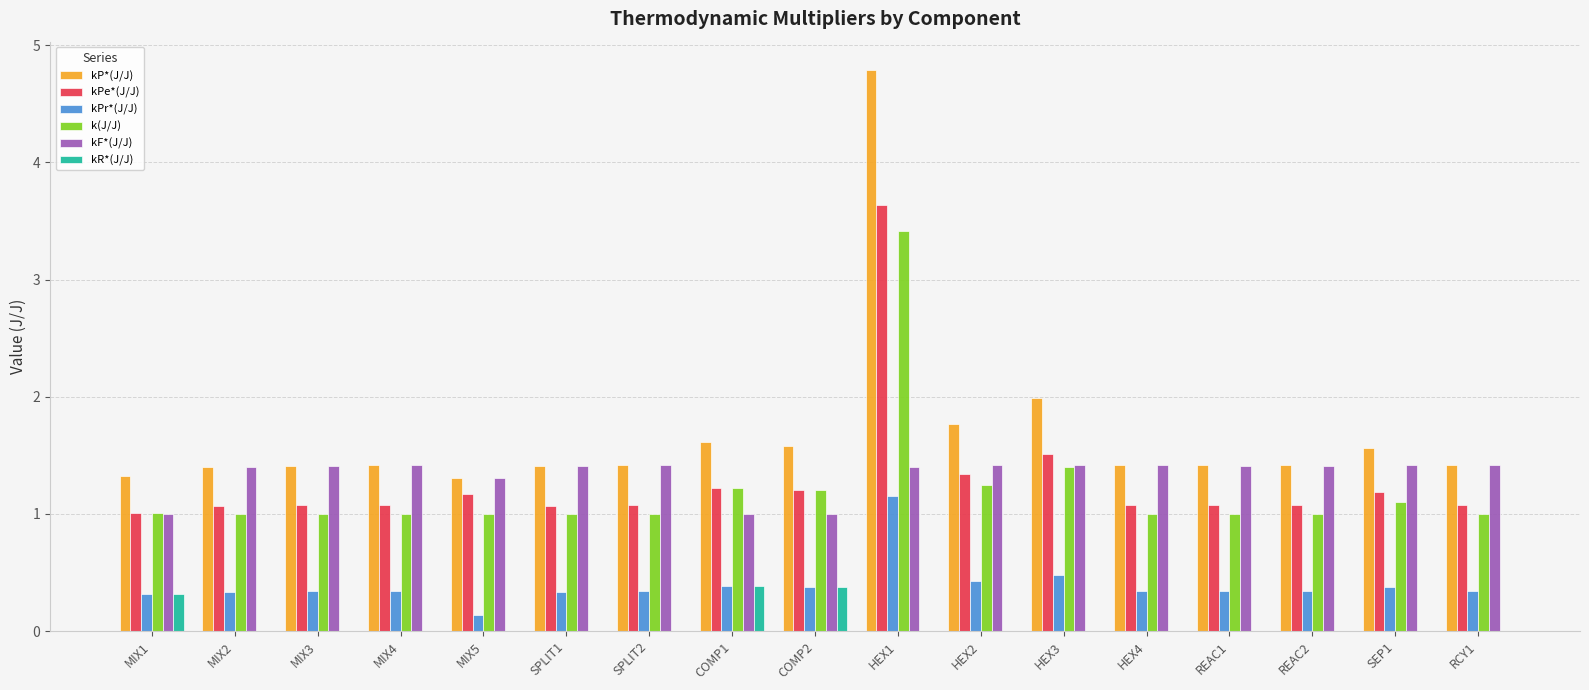

Reading left to right, list all the values displayed in this chart.

kP*(J/J): MIX1=1.3	MIX2=1.4	MIX3=1.4	MIX4=1.4	MIX5=1.3	SPLIT1=1.4	SPLIT2=1.4	COMP1=1.6	COMP2=1.6	HEX1=4.8	HEX2=1.8	HEX3=2.0	HEX4=1.4	REAC1=1.4	REAC2=1.4	SEP1=1.6	RCY1=1.4
kPe*(J/J): MIX1=1.0	MIX2=1.1	MIX3=1.1	MIX4=1.1	MIX5=1.2	SPLIT1=1.1	SPLIT2=1.1	COMP1=1.2	COMP2=1.2	HEX1=3.6	HEX2=1.3	HEX3=1.5	HEX4=1.1	REAC1=1.1	REAC2=1.1	SEP1=1.2	RCY1=1.1
kPr*(J/J): MIX1=0.3	MIX2=0.3	MIX3=0.3	MIX4=0.3	MIX5=0.1	SPLIT1=0.3	SPLIT2=0.3	COMP1=0.4	COMP2=0.4	HEX1=1.2	HEX2=0.4	HEX3=0.5	HEX4=0.3	REAC1=0.3	REAC2=0.3	SEP1=0.4	RCY1=0.3
k(J/J): MIX1=1.0	MIX2=1.0	MIX3=1.0	MIX4=1.0	MIX5=1.0	SPLIT1=1.0	SPLIT2=1.0	COMP1=1.2	COMP2=1.2	HEX1=3.4	HEX2=1.2	HEX3=1.4	HEX4=1.0	REAC1=1.0	REAC2=1.0	SEP1=1.1	RCY1=1.0
kF*(J/J): MIX1=1.0	MIX2=1.4	MIX3=1.4	MIX4=1.4	MIX5=1.3	SPLIT1=1.4	SPLIT2=1.4	COMP1=1.0	COMP2=1.0	HEX1=1.4	HEX2=1.4	HEX3=1.4	HEX4=1.4	REAC1=1.4	REAC2=1.4	SEP1=1.4	RCY1=1.4
kR*(J/J): MIX1=0.3	MIX2=0.0	MIX3=0.0	MIX4=0.0	MIX5=0.0	SPLIT1=0.0	SPLIT2=0.0	COMP1=0.4	COMP2=0.4	HEX1=0.0	HEX2=0.0	HEX3=0.0	HEX4=0.0	REAC1=0.0	REAC2=0.0	SEP1=0.0	RCY1=0.0